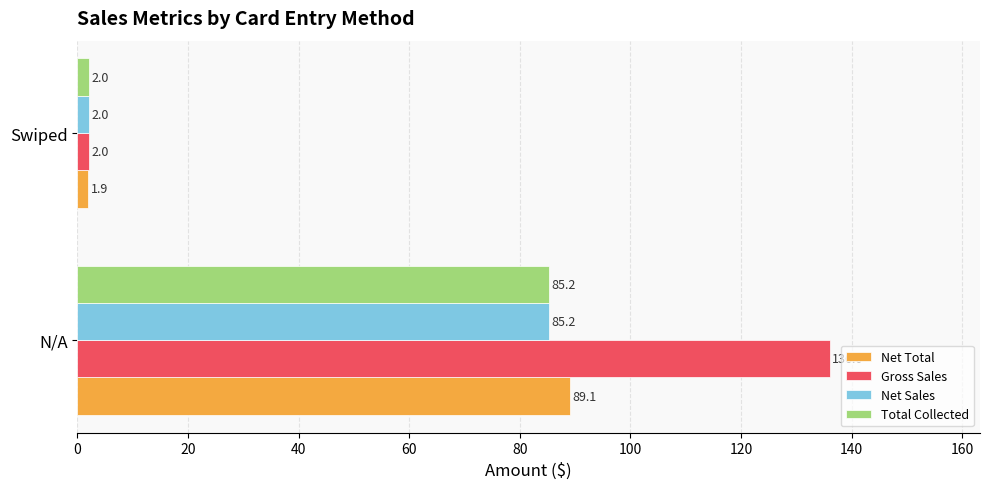

At which label is Net Sales closest to 43?

Swiped